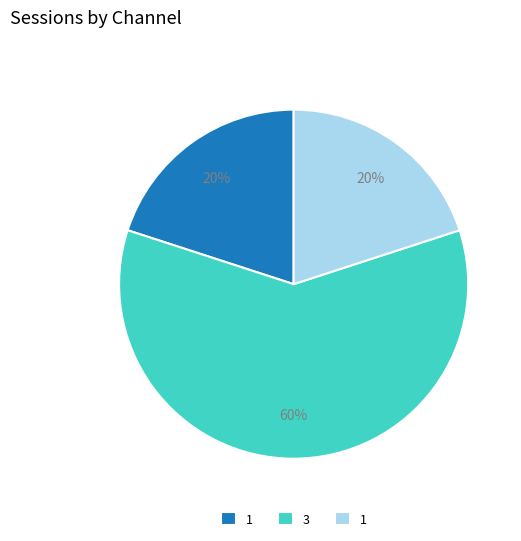

To the nearest percent, what is the difference between the largest and smallest slice percentages?

40%